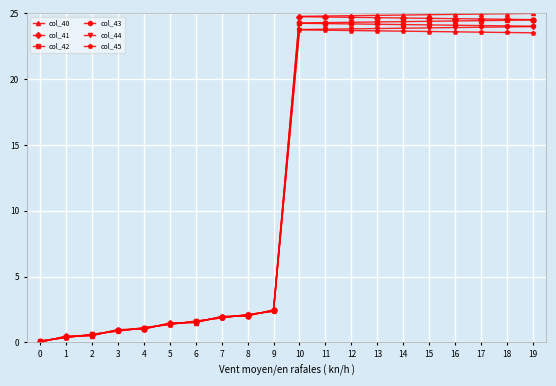

Rank the series by their maximum value, from lowest to highest.

col_45, col_44, col_43, col_42, col_41, col_40